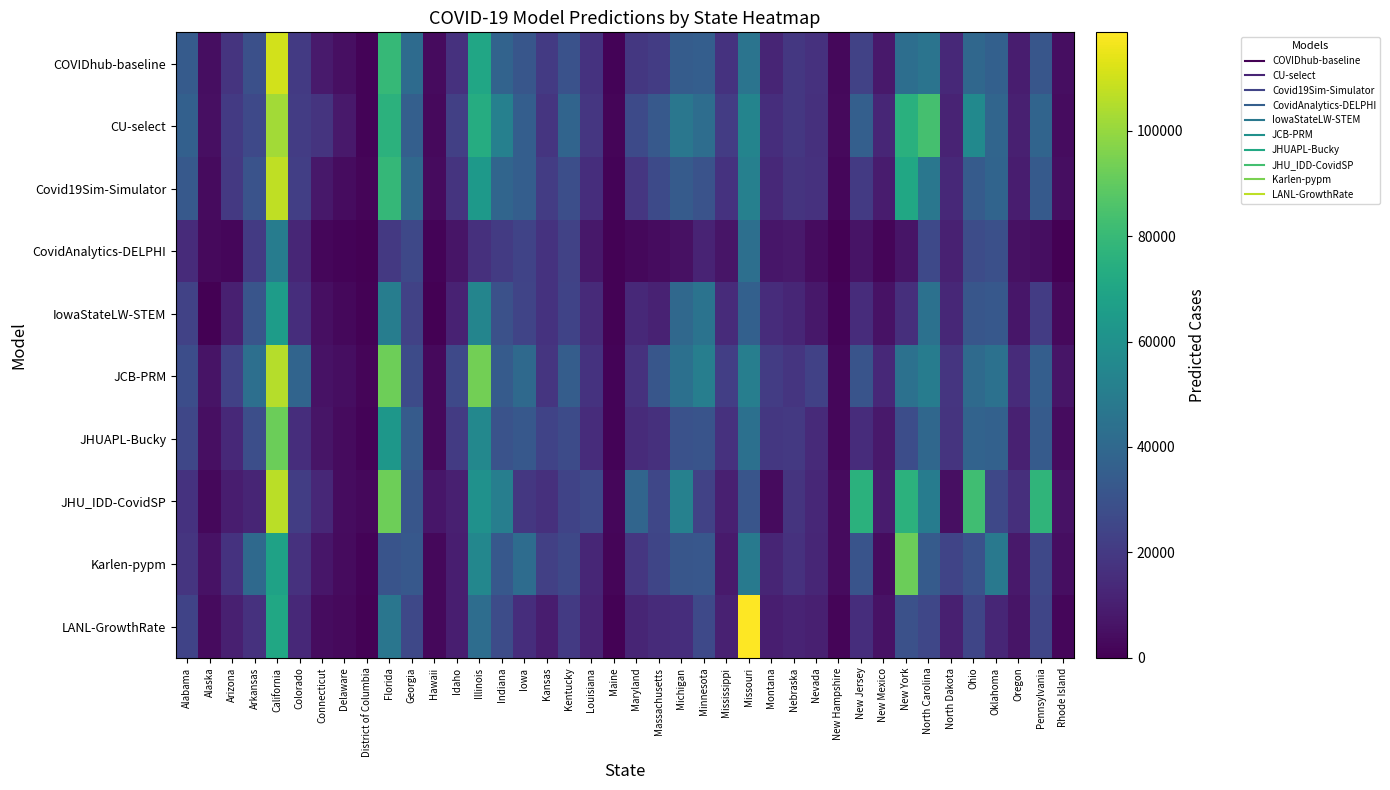

Which series has the largest total across all categories?

CU-select